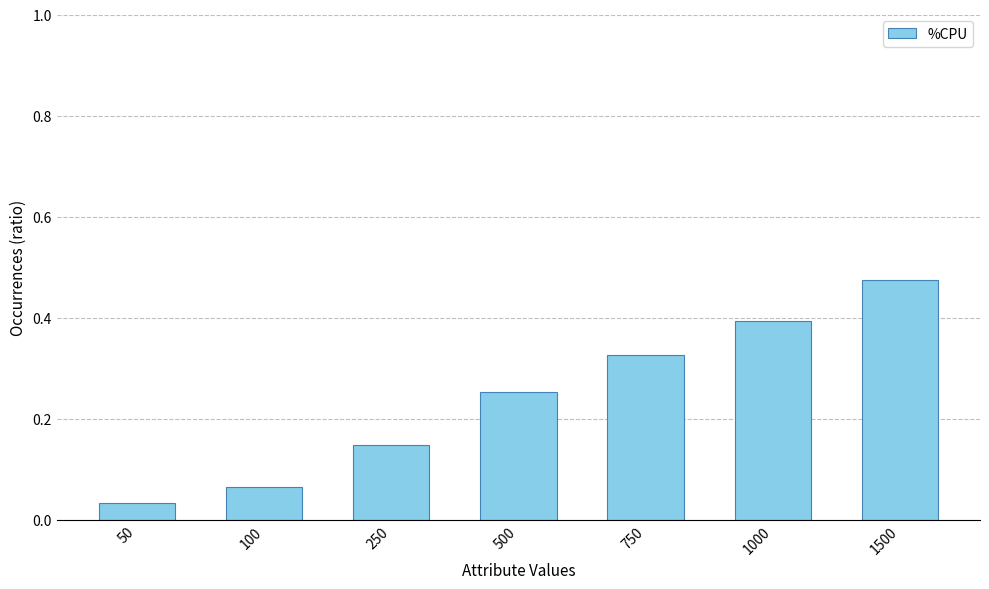

What is the average value?

24.2